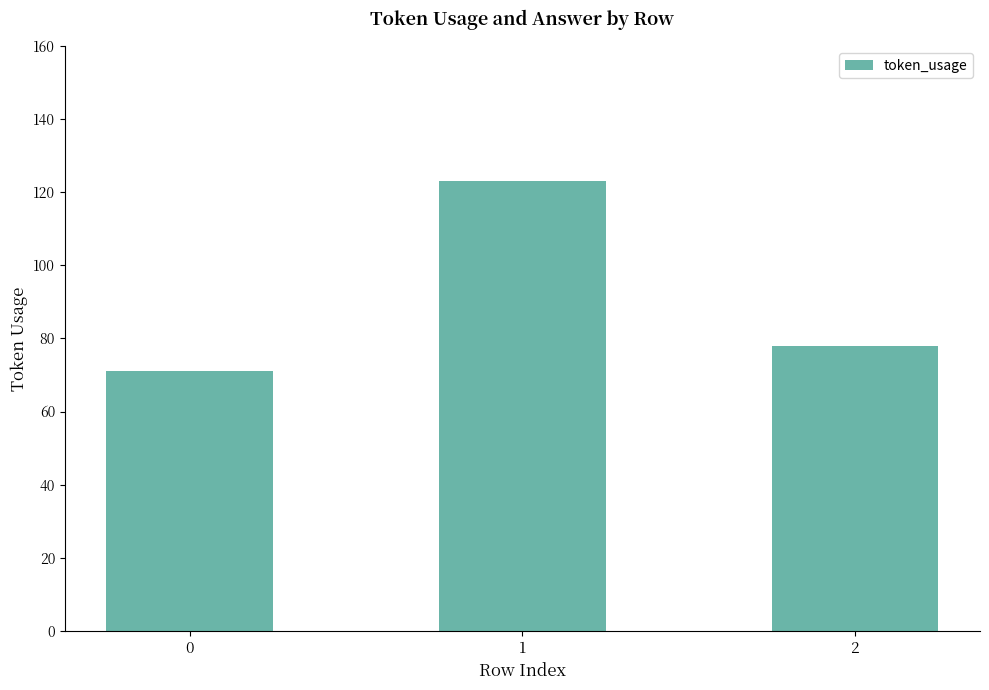

Reading right to left, list all the values displayed in this chart.

78	123	71